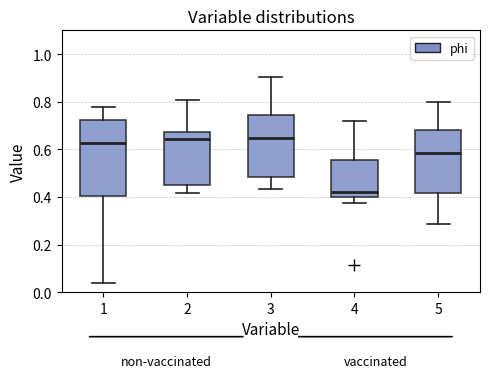

Reading left to right, read every box against the y-axis: the position of its median line, the range the box covers, and the ends of its whiskers. The values are not printed on the chart, so give them approximately, as read against the axis.

1: median 0.62, box 0.40 to 0.72, whiskers 0.04 to 0.78
2: median 0.64, box 0.46 to 0.68, whiskers 0.42 to 0.80
3: median 0.64, box 0.48 to 0.74, whiskers 0.44 to 0.90
4: median 0.42, box 0.40 to 0.56, whiskers 0.38 to 0.72
5: median 0.58, box 0.42 to 0.68, whiskers 0.28 to 0.80